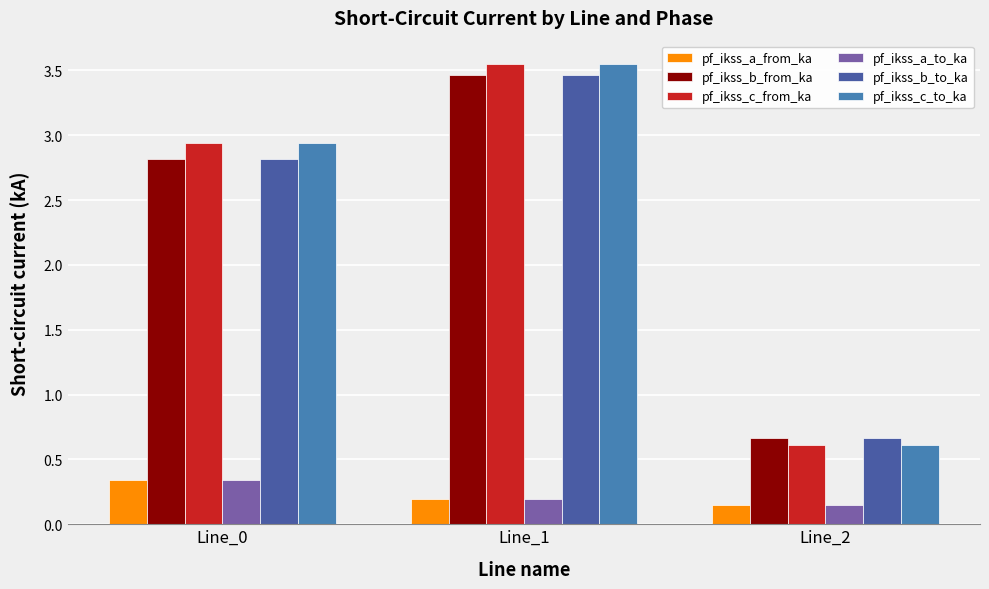

How many bars are there in total?

18